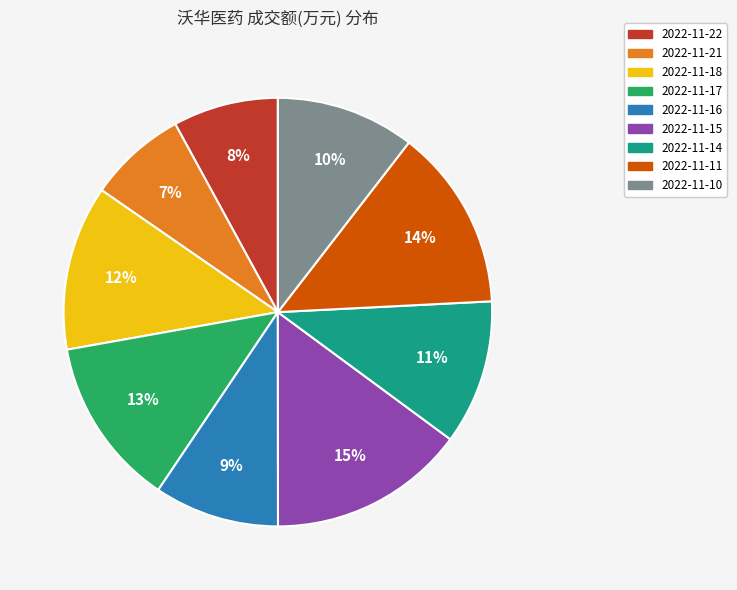

Does 2022-11-21 account for over 50% of the chart?

No